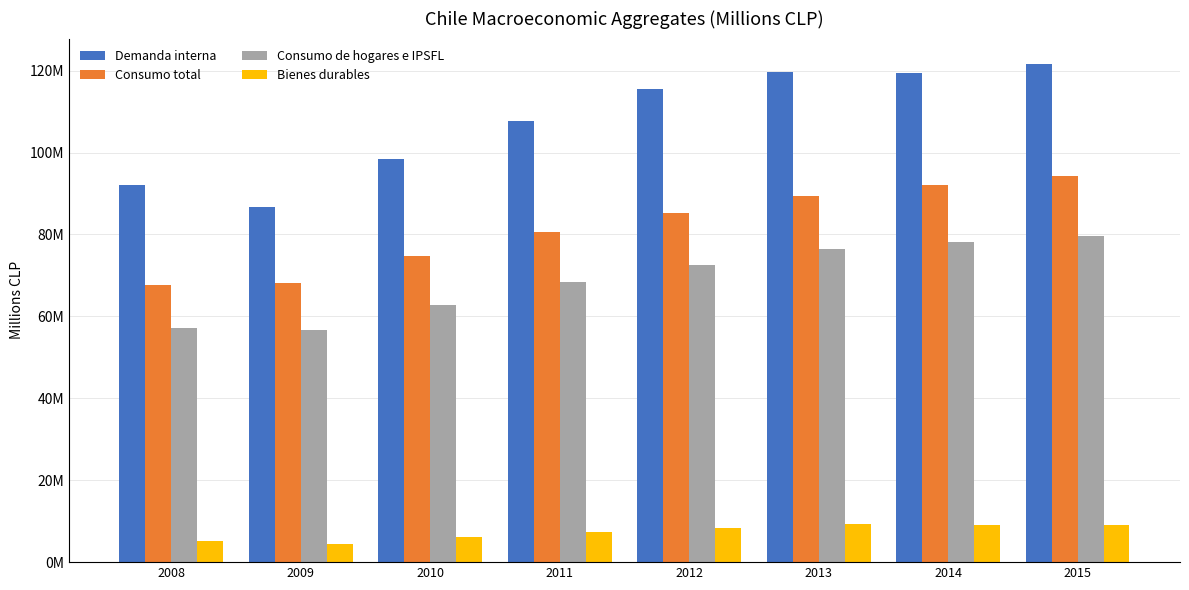

Between 2011 and 2010, which is larger?

2011